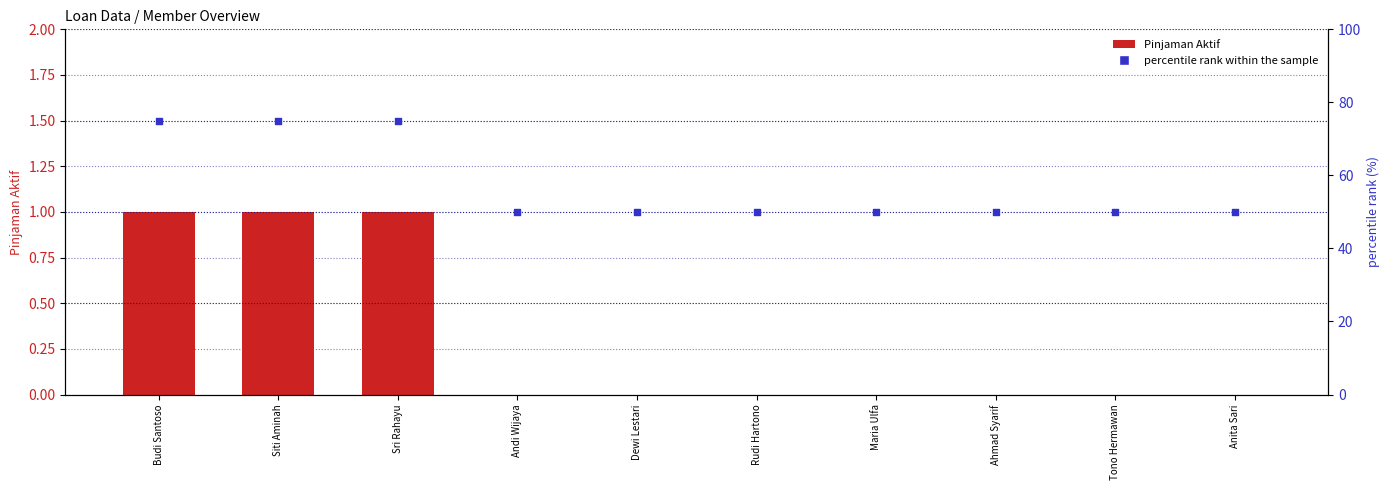

Which series contains the highest Y value?

percentile rank within the sample